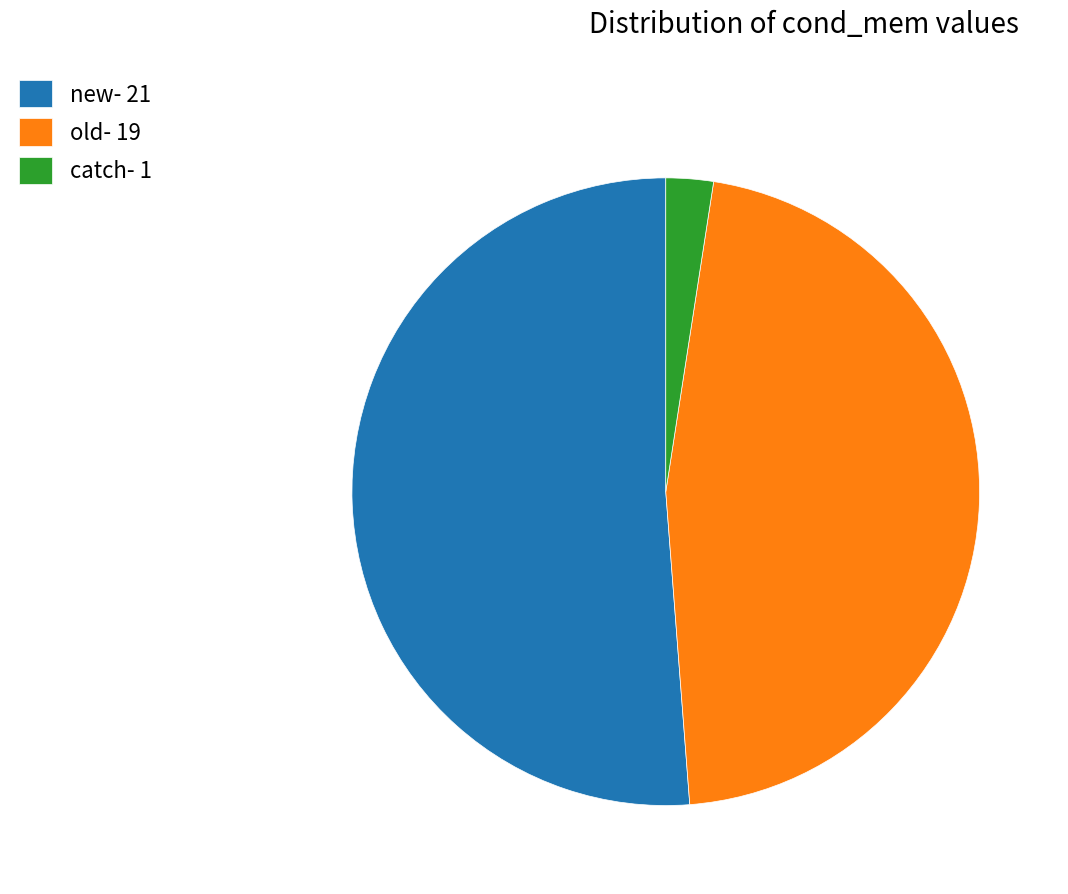

Is there a majority slice in this chart?

Yes